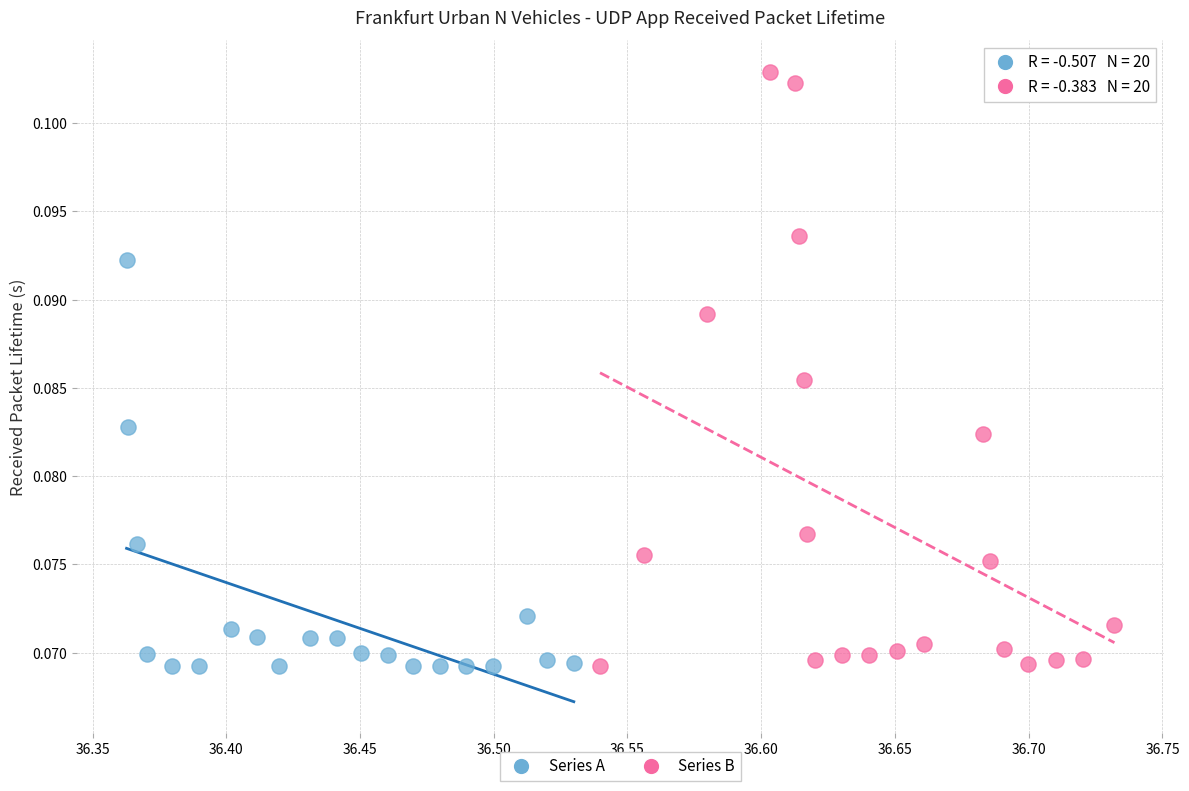

Which series reaches the maximum Y coordinate?

Series B